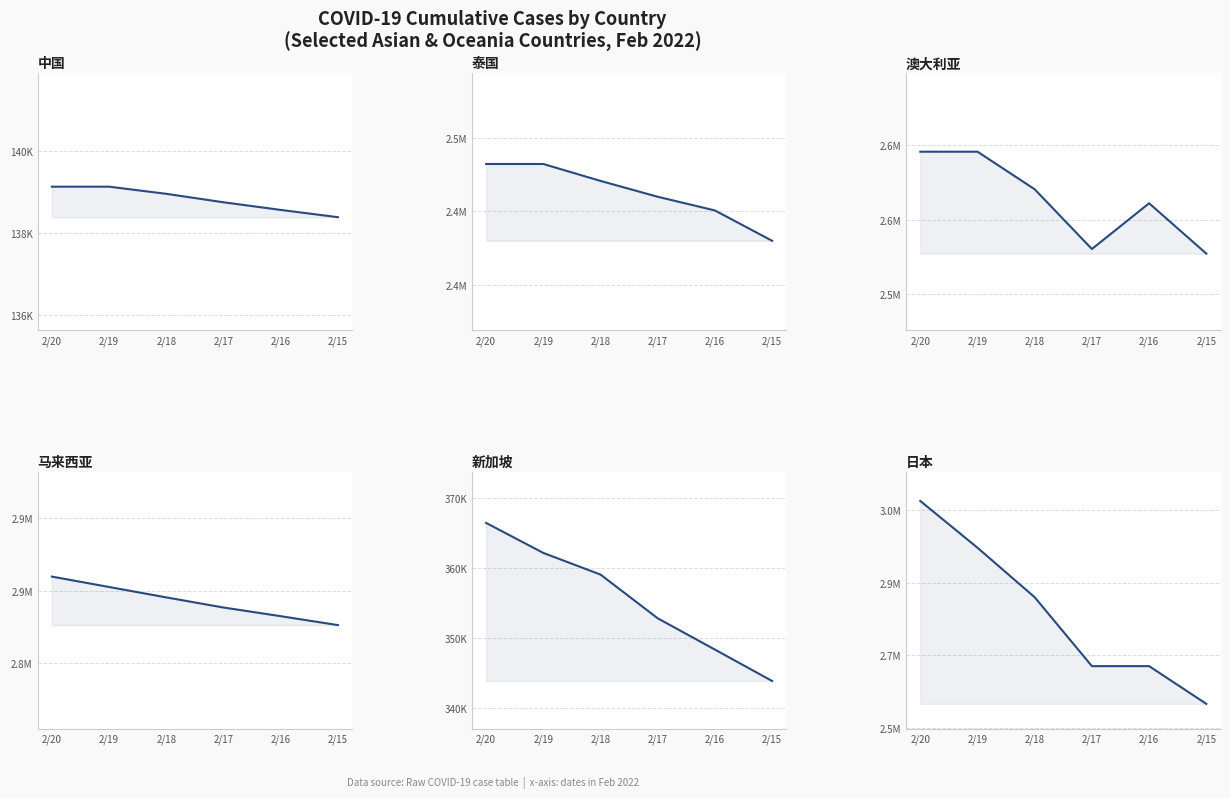

What is the value of the 澳大利亚 point at the 6th from the left?

2577299